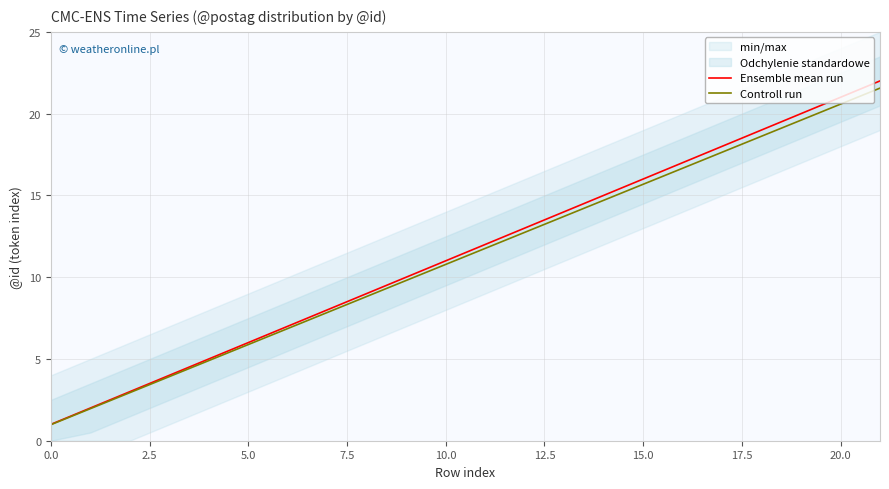

What is the difference between the maximum and minimum values in the Ensemble mean run series?

21.0